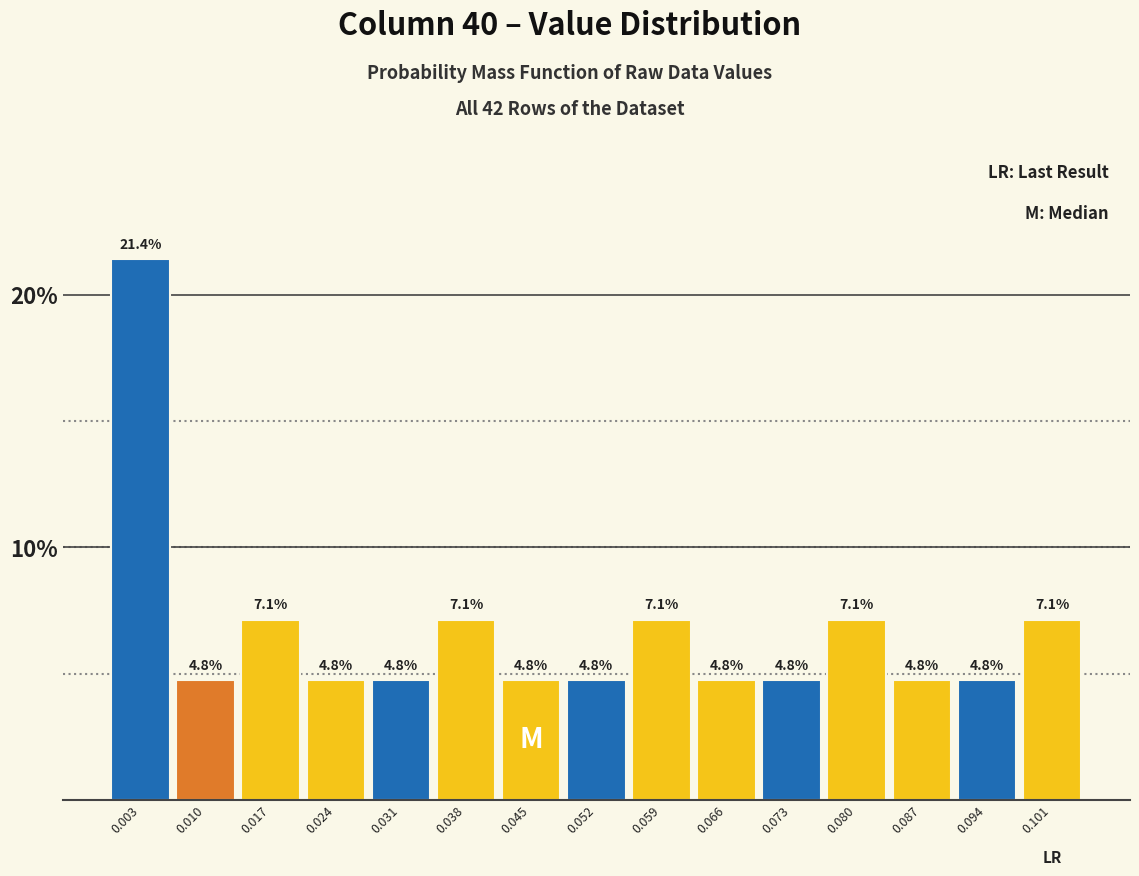

Which range on the x-axis has the tallest bar?

0.000 to 0.007